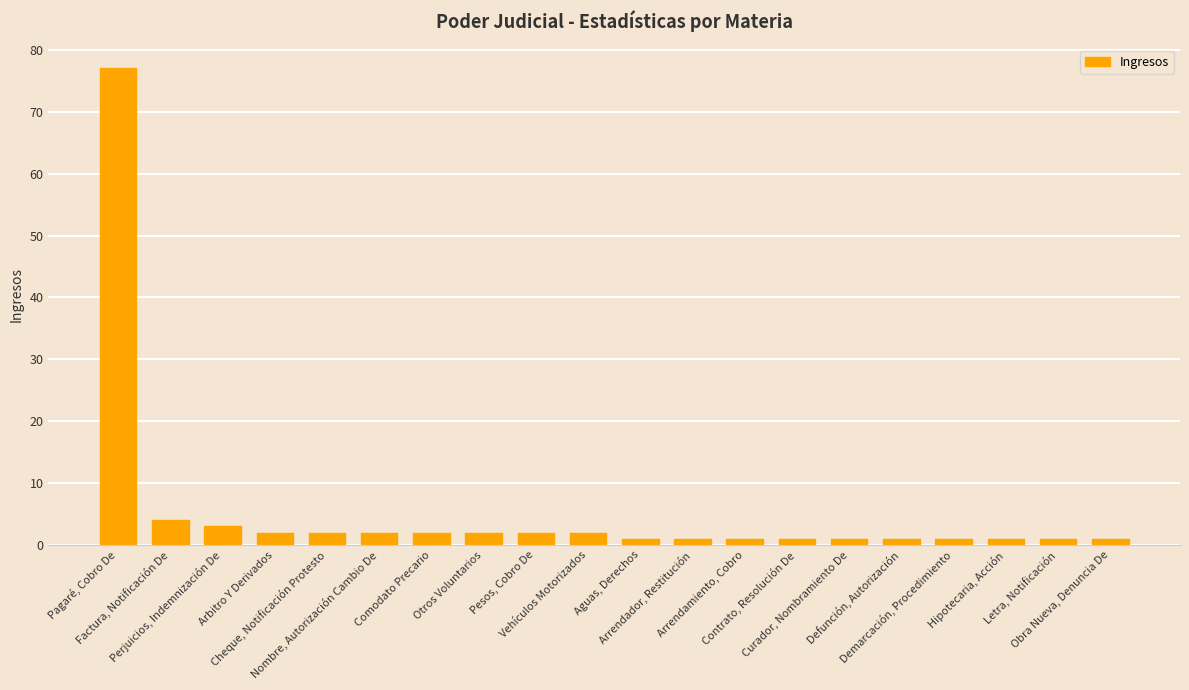

The chart shows a value of 2 at Pesos, Cobro De. True or false?

True